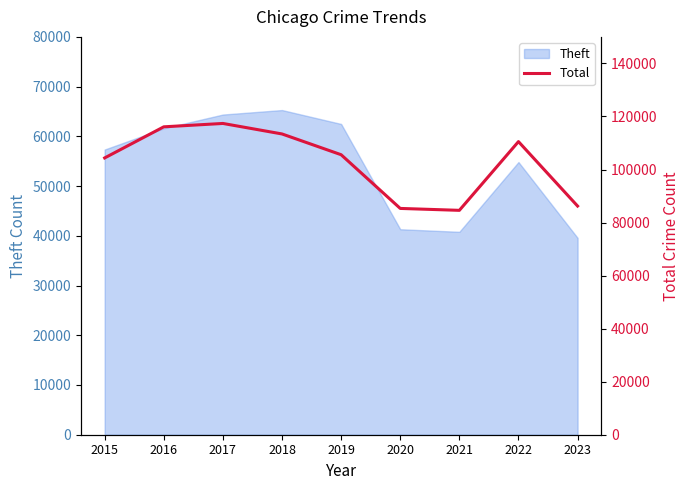

Approximately how many times larger is the value at 2016 compared to 2023?

1.3